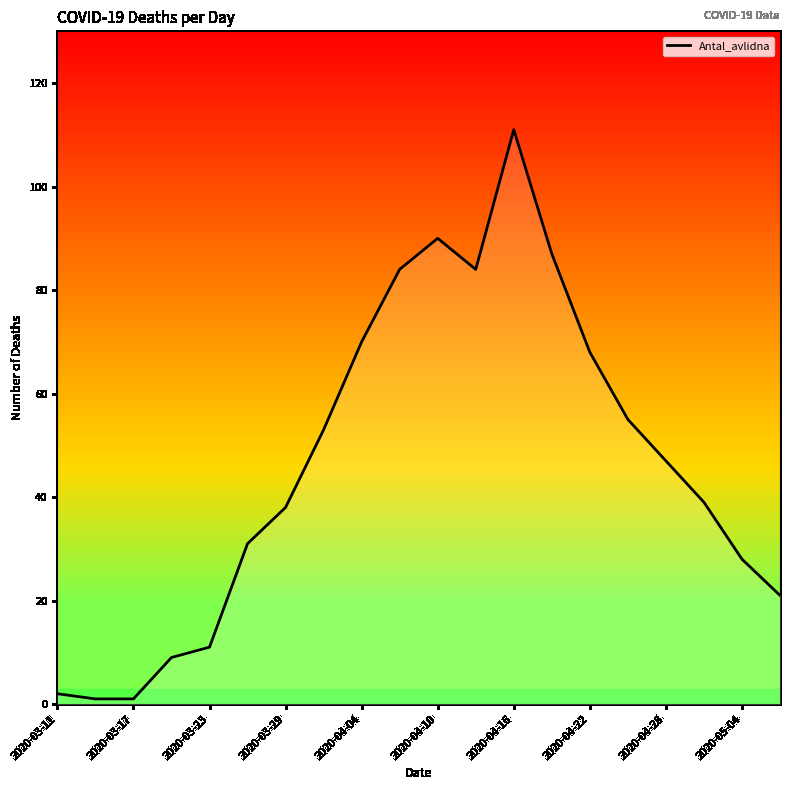

What is the difference between the maximum and minimum values?

110